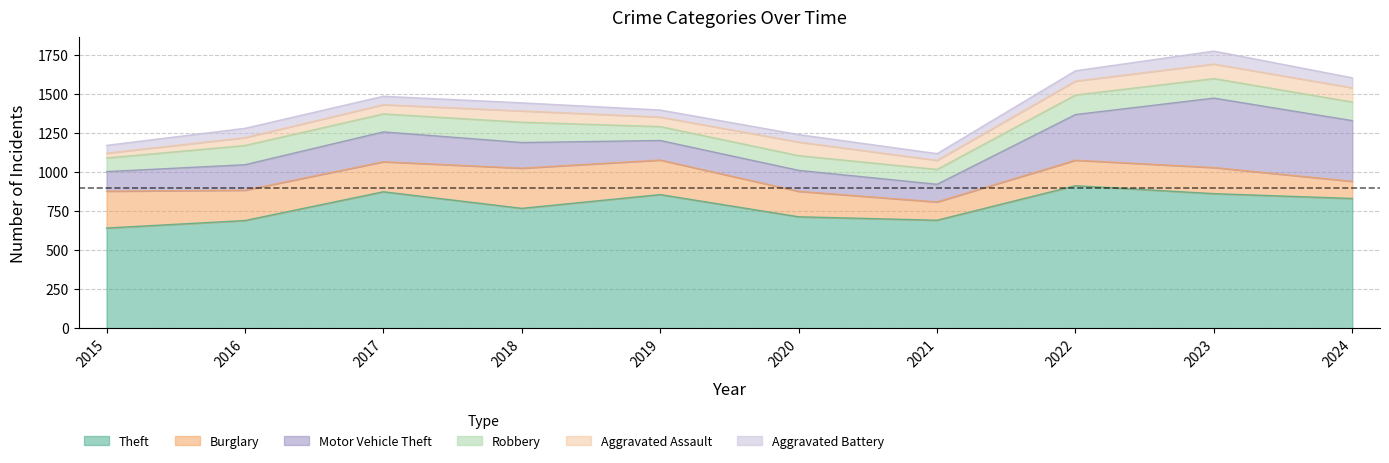

Which series changed the most between 2023 and 2024?

Burglary